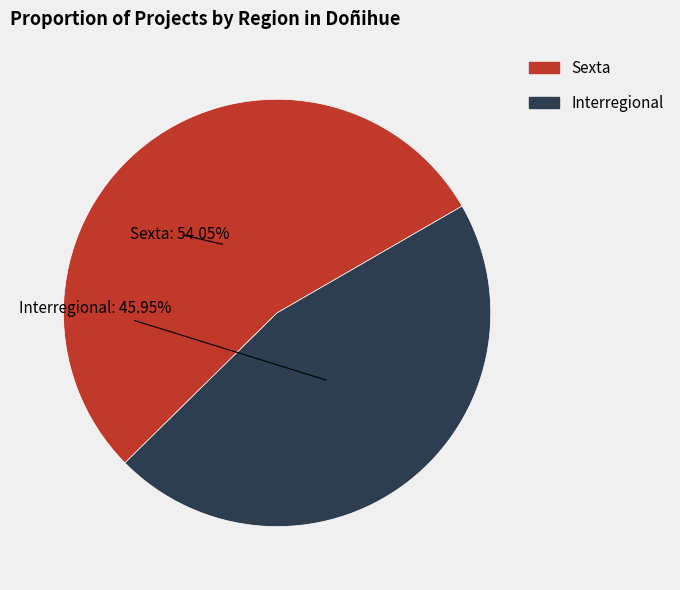

To the nearest percent, what is the difference between the Interregional and Sexta slice percentages?

8%